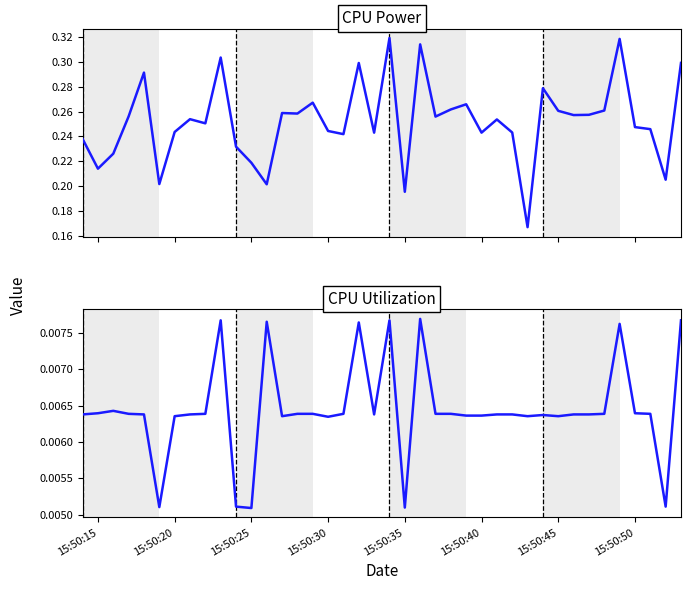

What position from the left is 15:50:50?

37